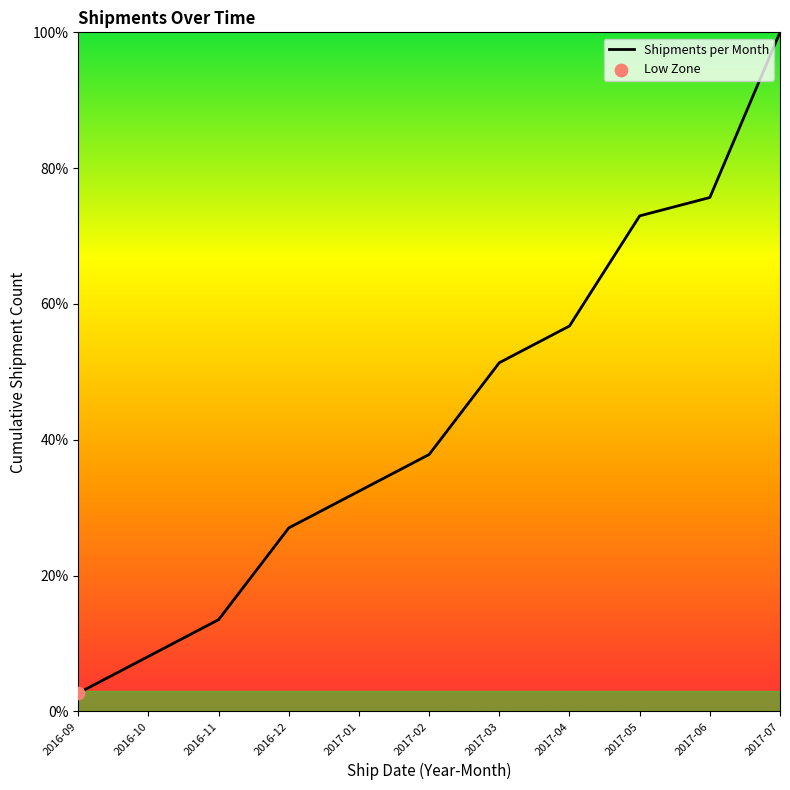

Between 2016-11 and 2016-09, which is larger?

2016-11